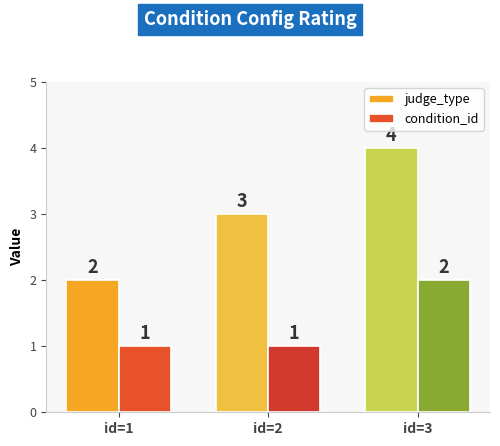

Which category has the highest value in the condition_id series?

id=3